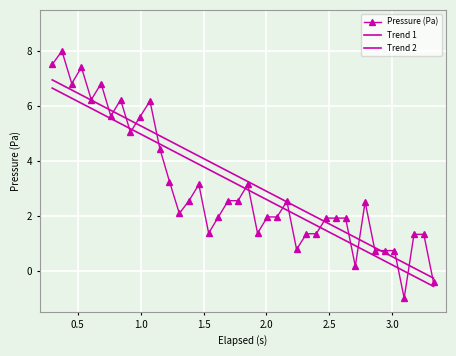

Which series has the largest total across all categories?

Trend 2